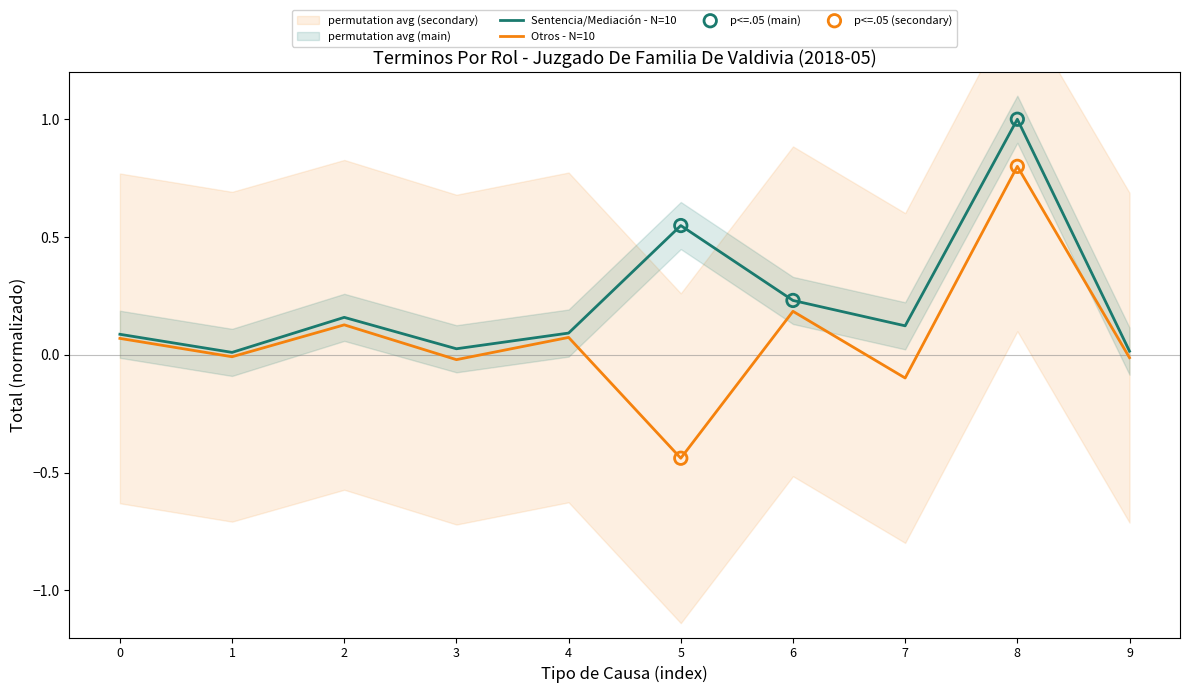

Which series contains the highest Y value?

Sentencia/Mediación - N=10